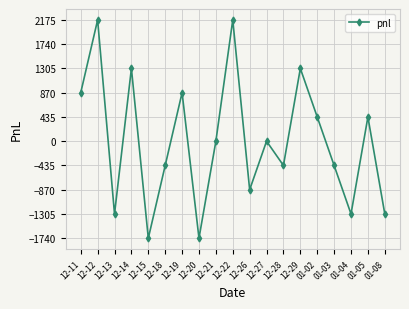

Count the number of categories in the chart.

19